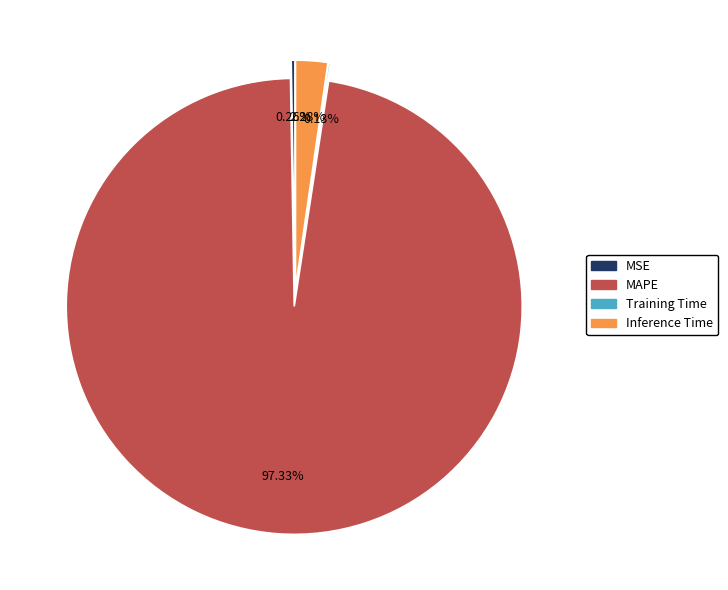

To the nearest percent, what is the combined percentage of MAPE and Inference Time?

100%